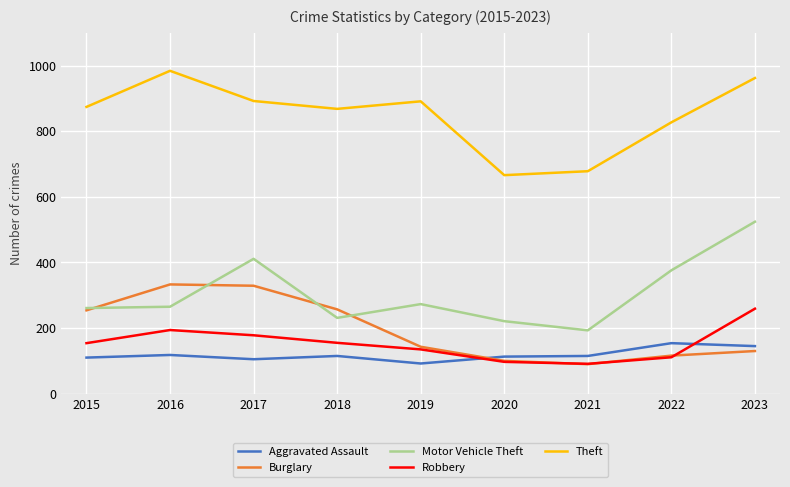

What is the approximate value of Theft at 2016?

984